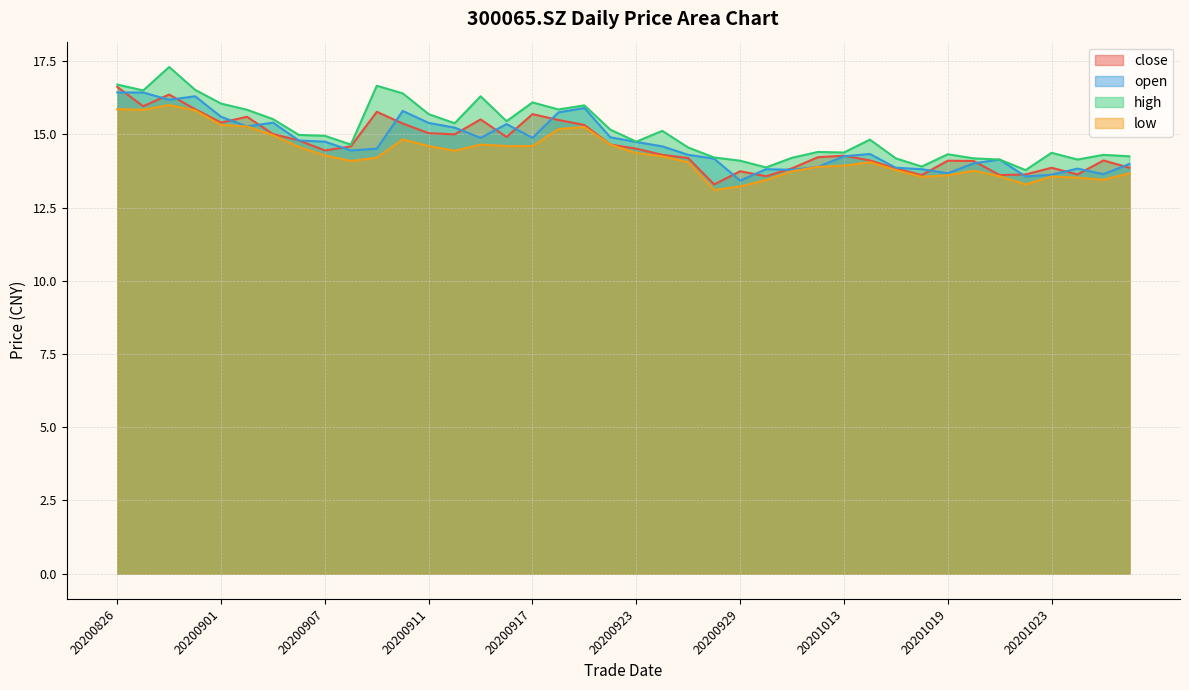

At which category is the sum across all series the highest?

20200828